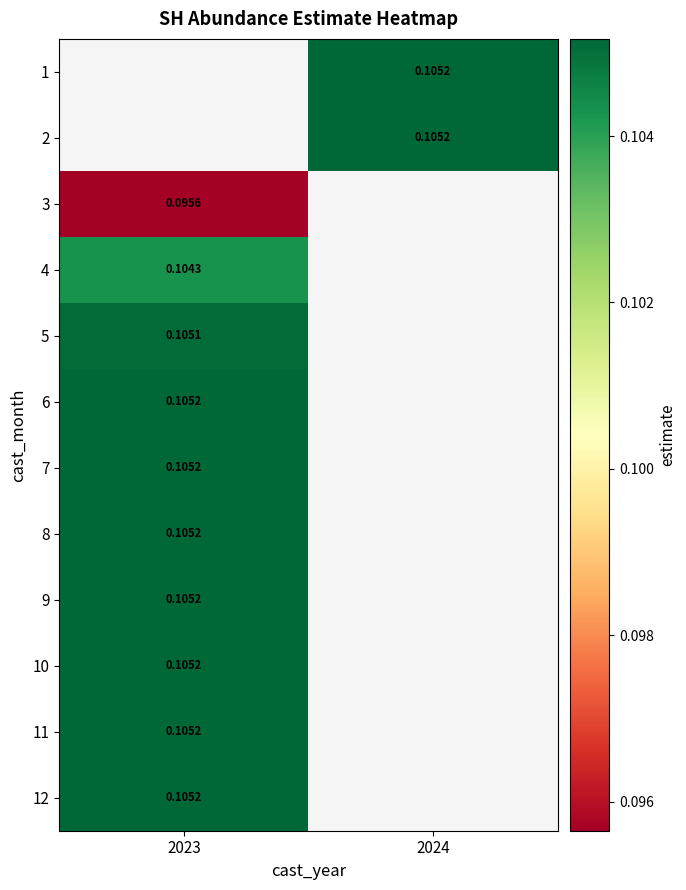

Is it true that 12 equals 0.1 at 2023?

True